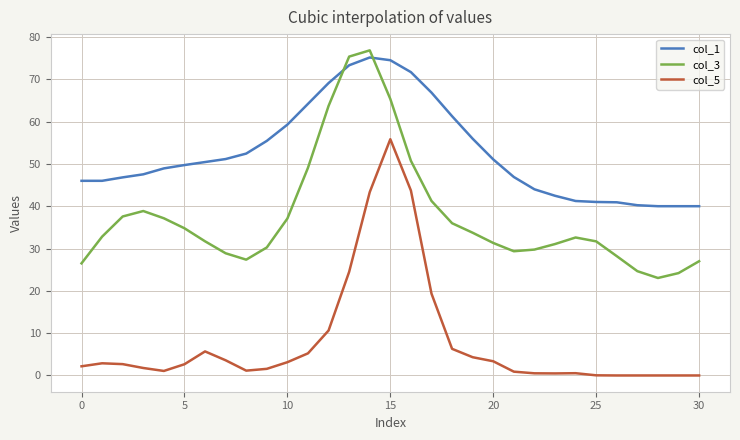

What are all the series names shown in the legend?

col_1, col_3, col_5